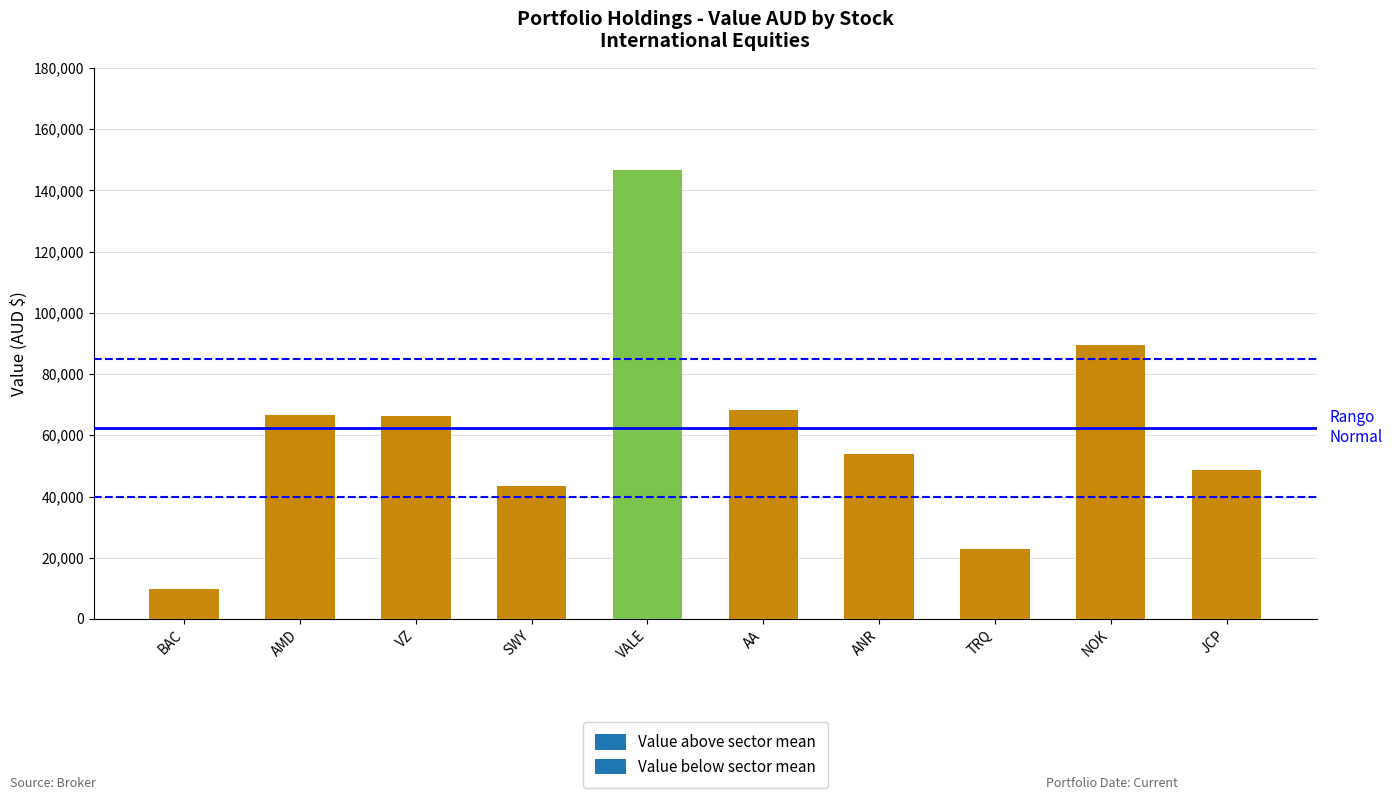

Approximately how many times larger is the value at JCP compared to VALE?

0.3